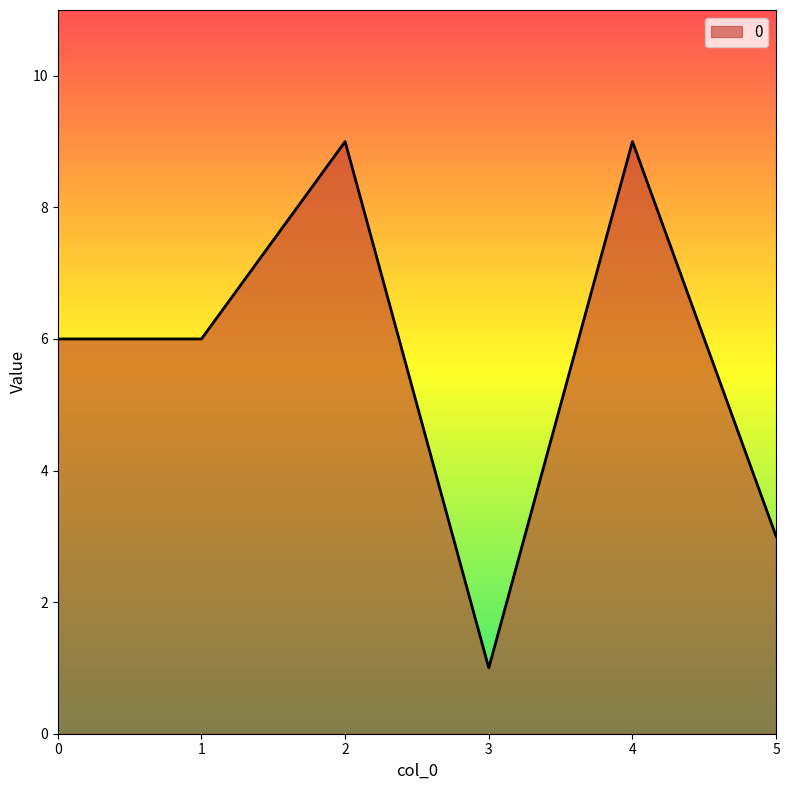

How many distinct data groups are displayed?

1